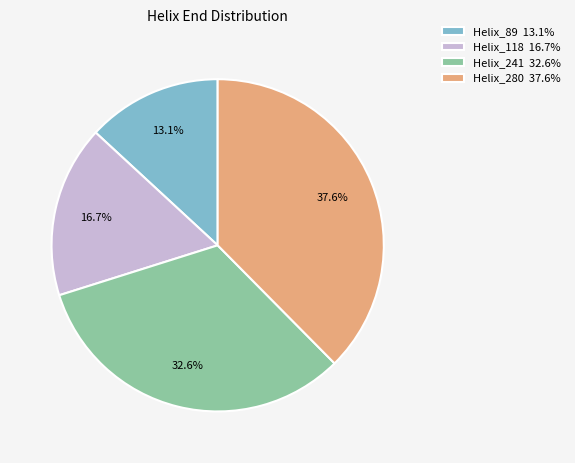

Count the number of slices in the pie.

4